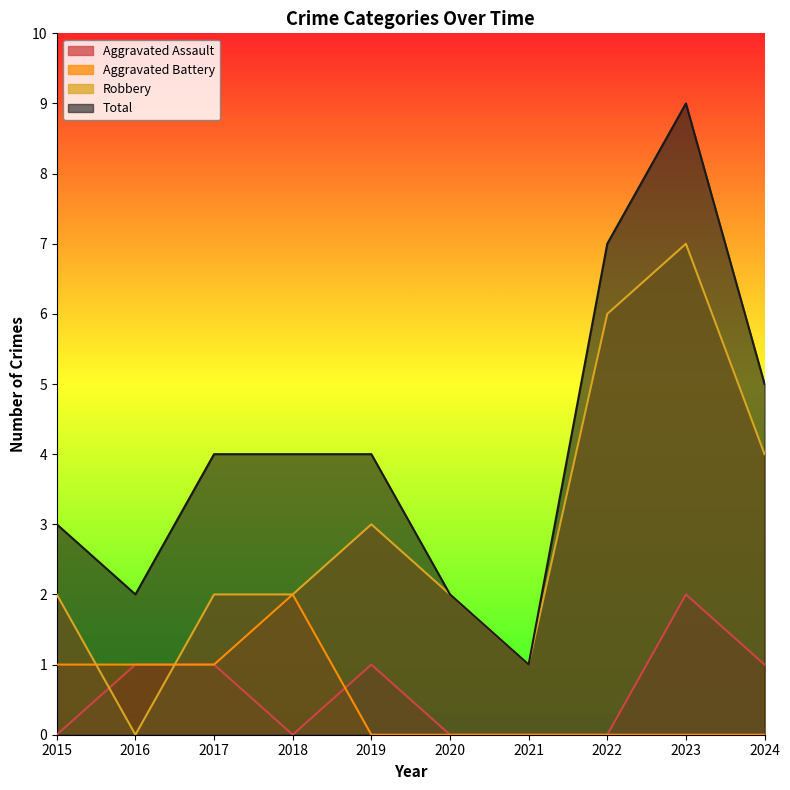

At how many categories does at least one series exceed 5?

2